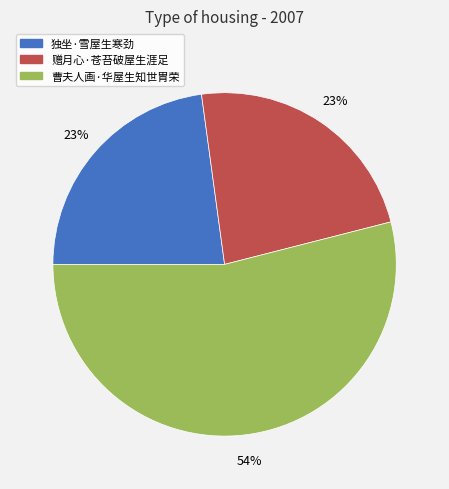

Between 赠月心·苍苔破屋生涯足 and 曹夫人画·华屋生知世胄荣, which is larger?

曹夫人画·华屋生知世胄荣